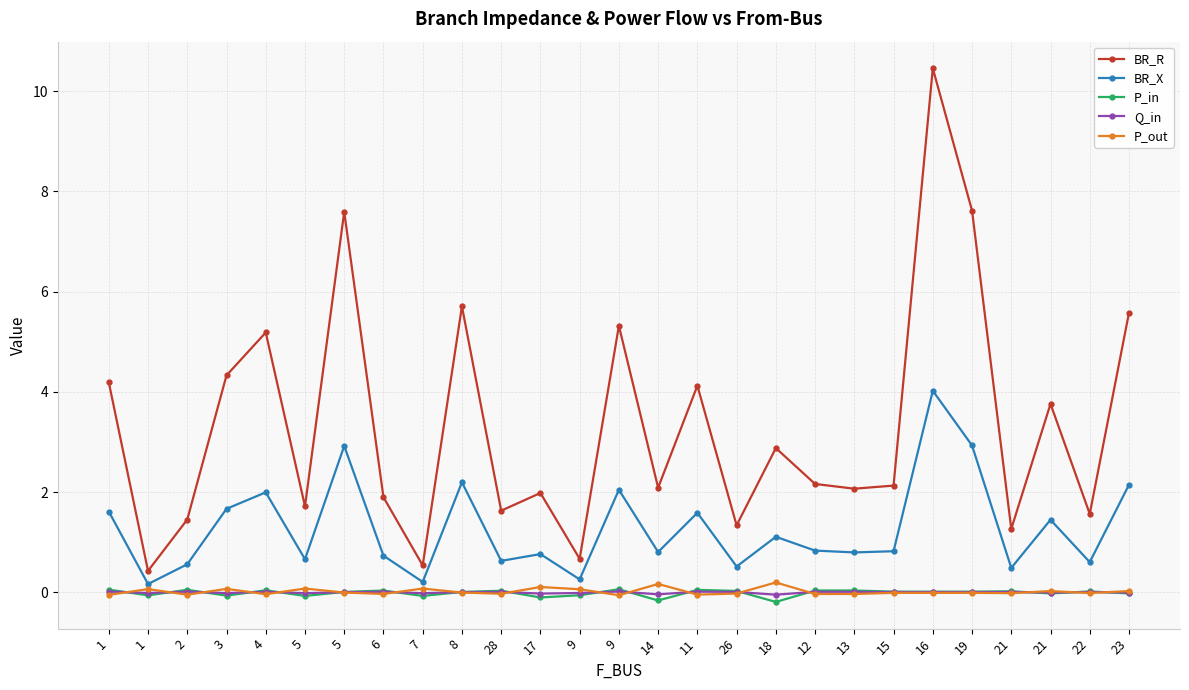

True or false: BR_X has a value of 0.3 at 1.

False